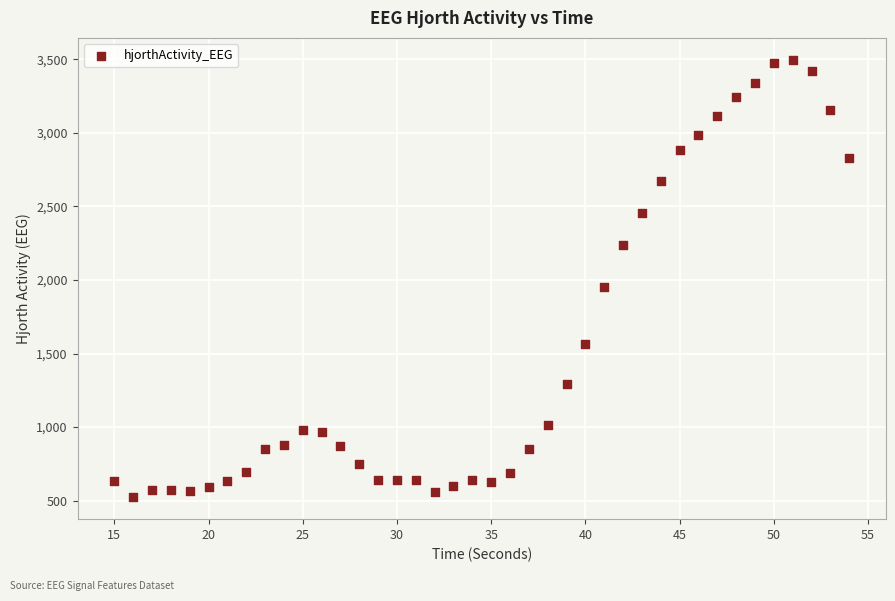

What Y value in the scatter plot is closest to 2010?

1952.2